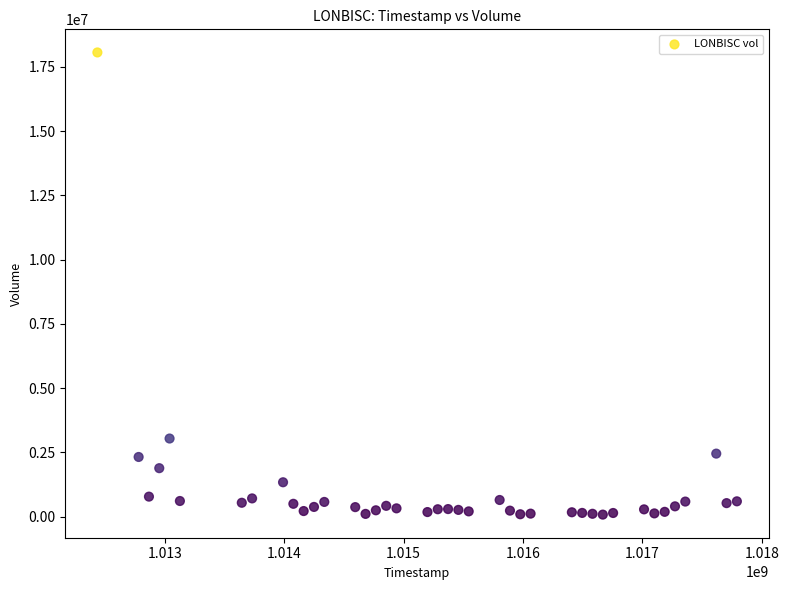

What is the range of Y values (max minus min)?

17975743